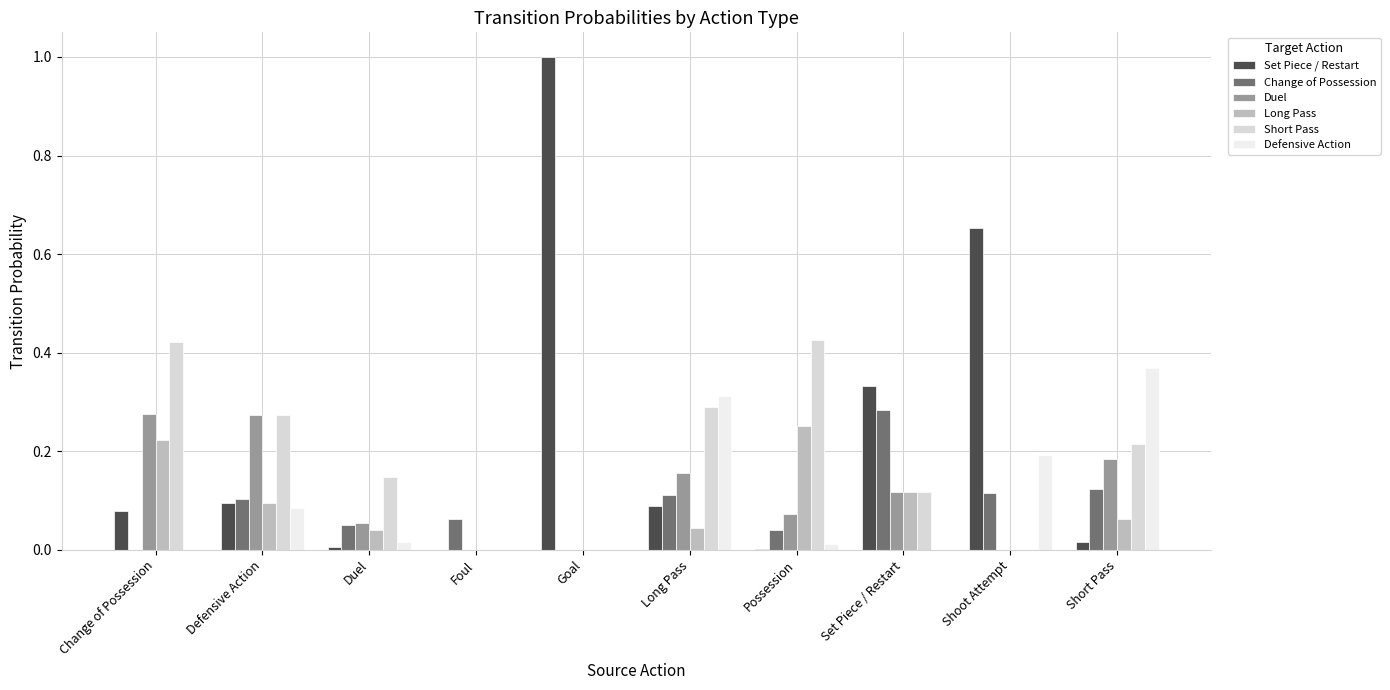

Which category has the highest value across all series?

Goal